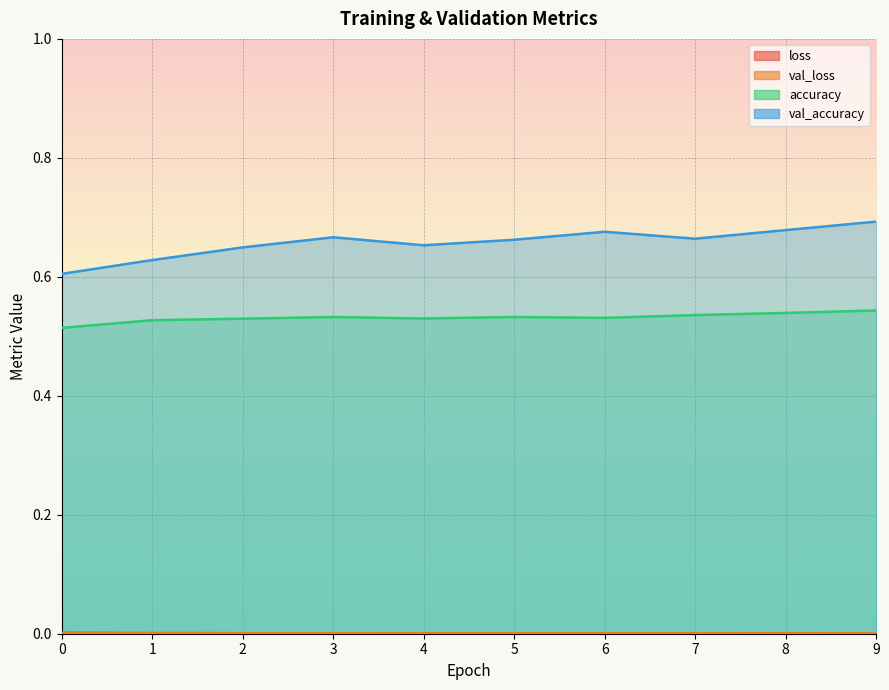

Rank the categories by val_accuracy value from highest to lowest.

9, 8, 6, 3, 7, 5, 4, 2, 1, 0